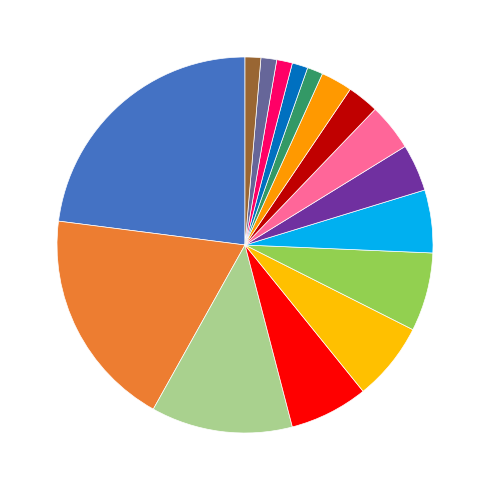

What is the smallest slice in the pie chart?

Luis Castillo